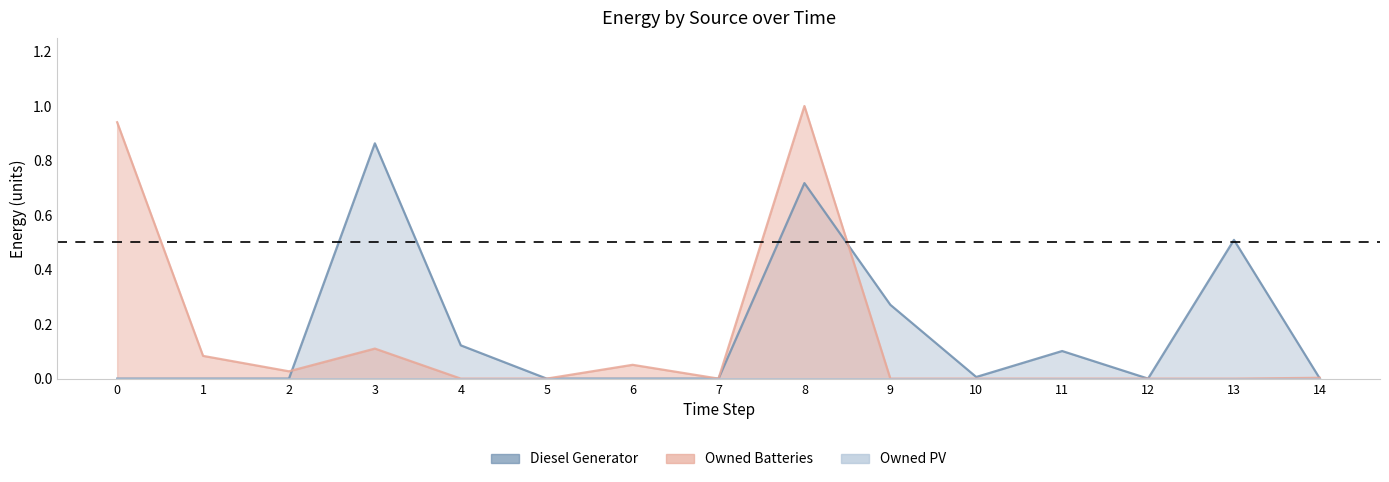

How many times do Owned Batteries and Diesel Generator cross each other?

3